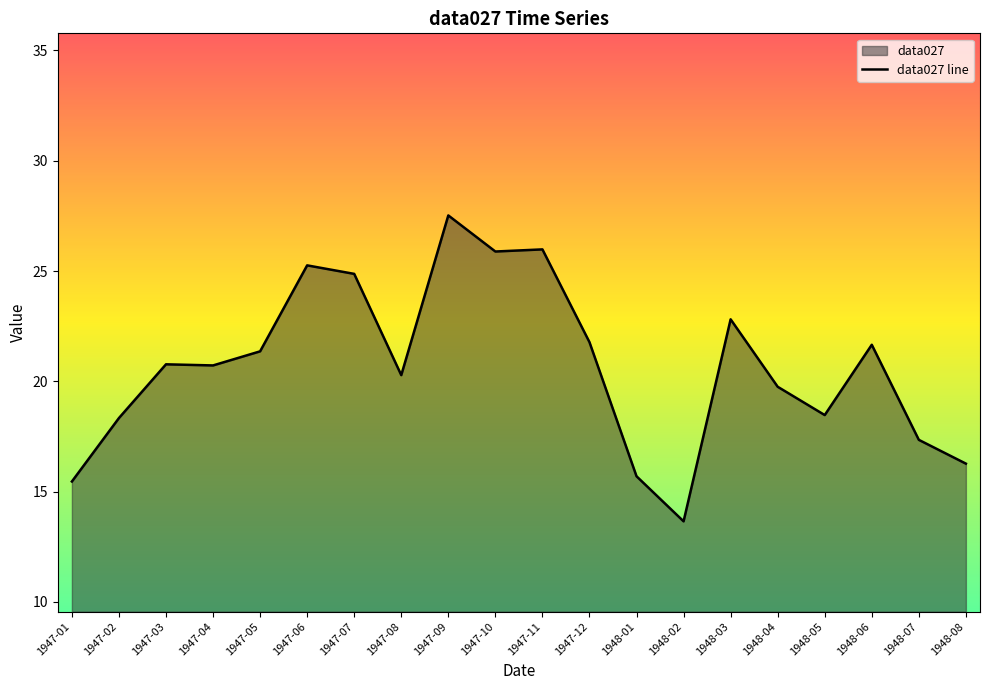

Is it true that the value at 1948-06 is 21.7?

True